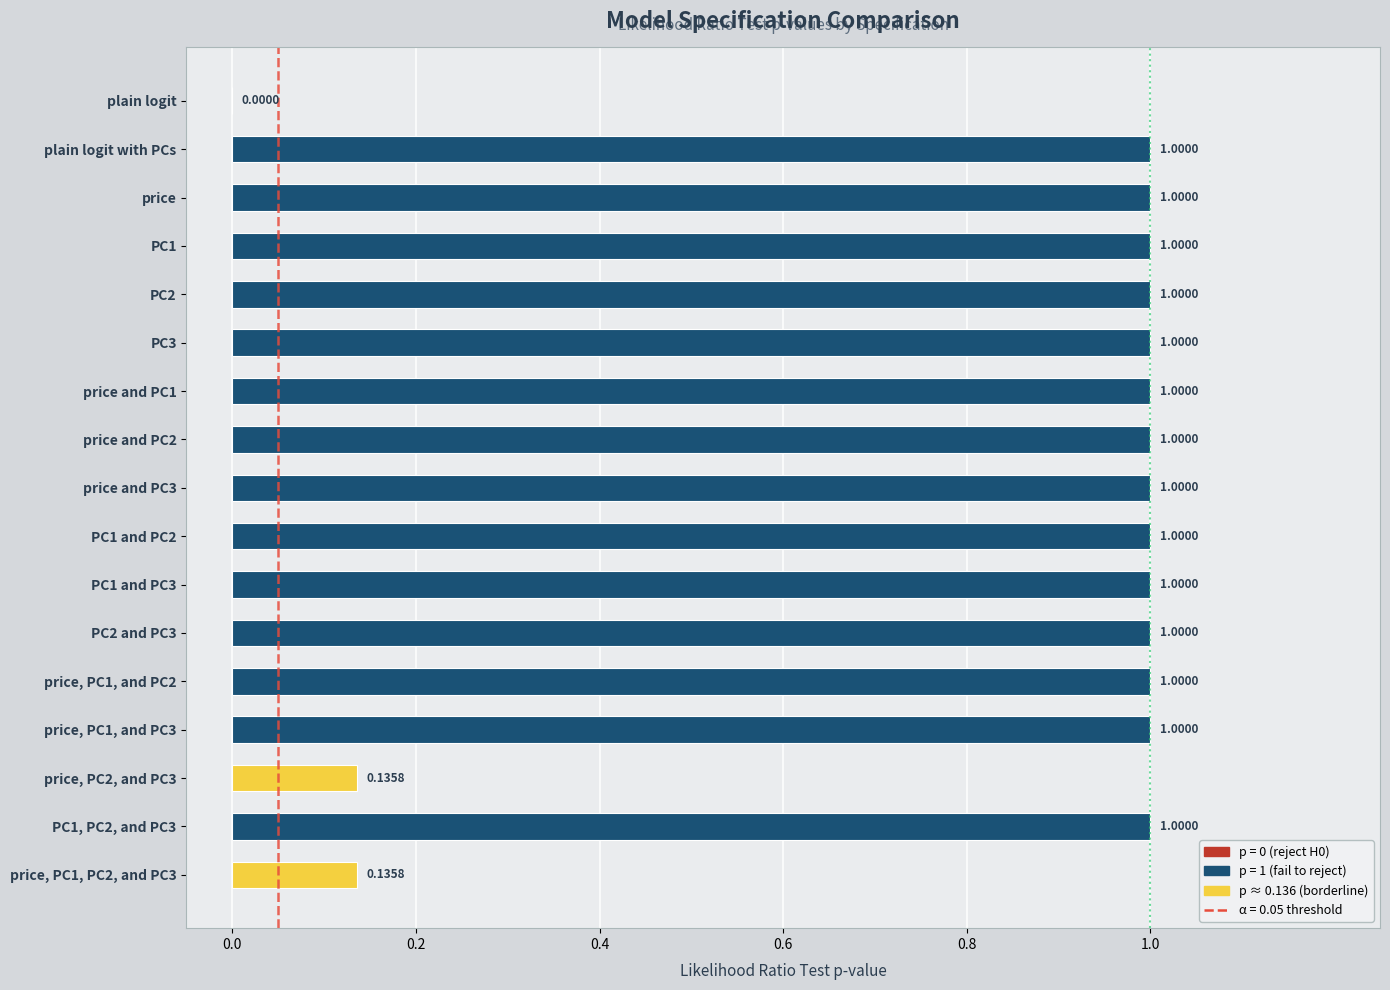

Between plain logit with PCs and price, PC1, PC2, and PC3, which is larger?

plain logit with PCs